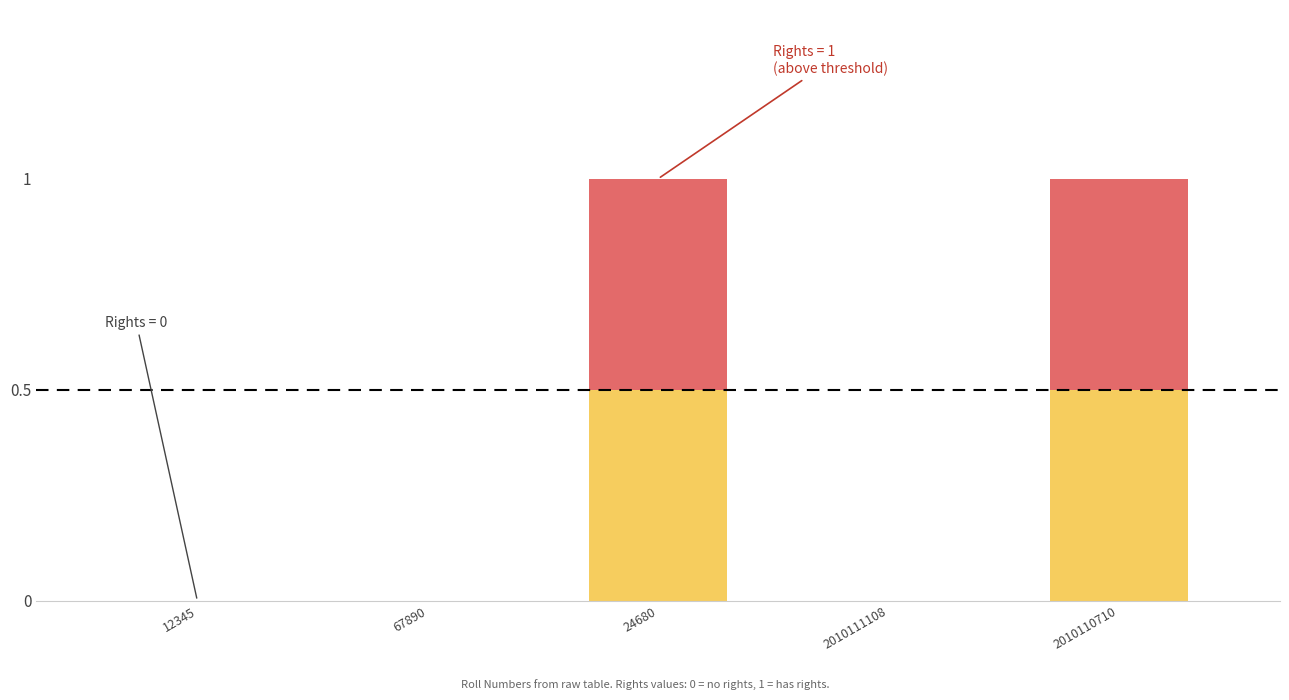

Count the number of categories in the chart.

5